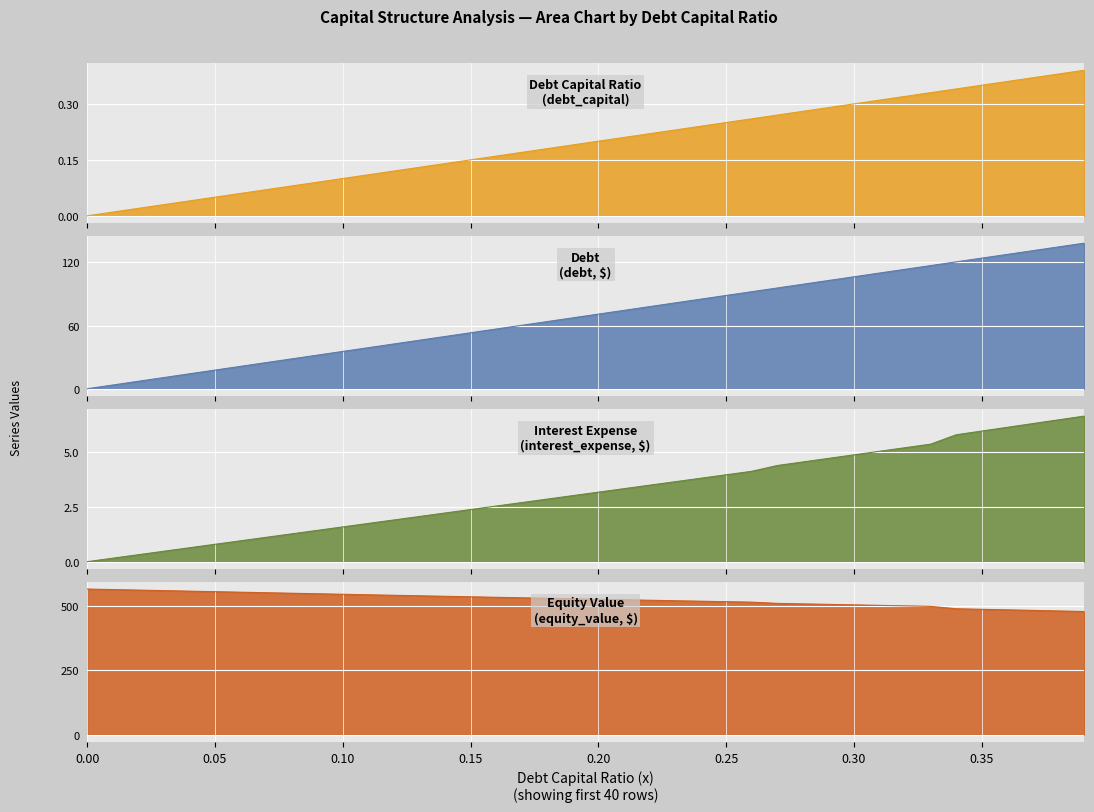

Between 0.27 and 0.39, which series saw the biggest shift?

debt